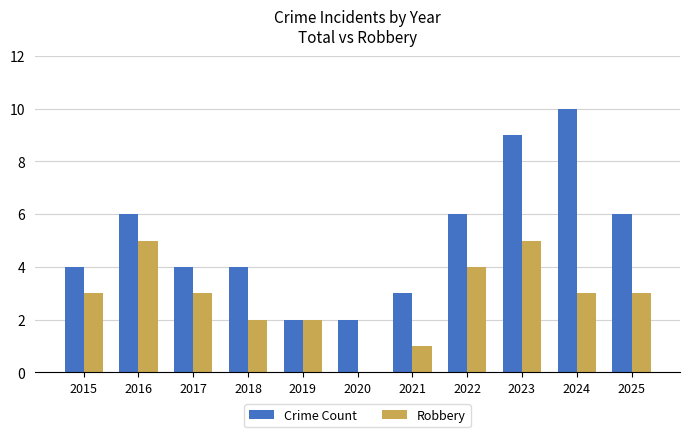

Is it true that Robbery equals 5 at 2016?

True